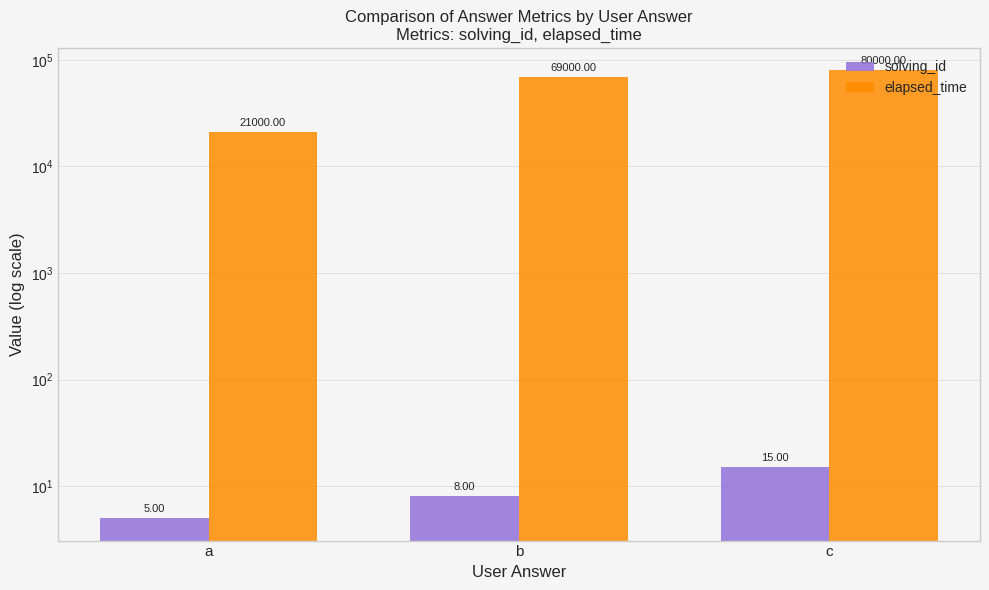

True or false: elapsed_time has a value of 69000 at b.

True